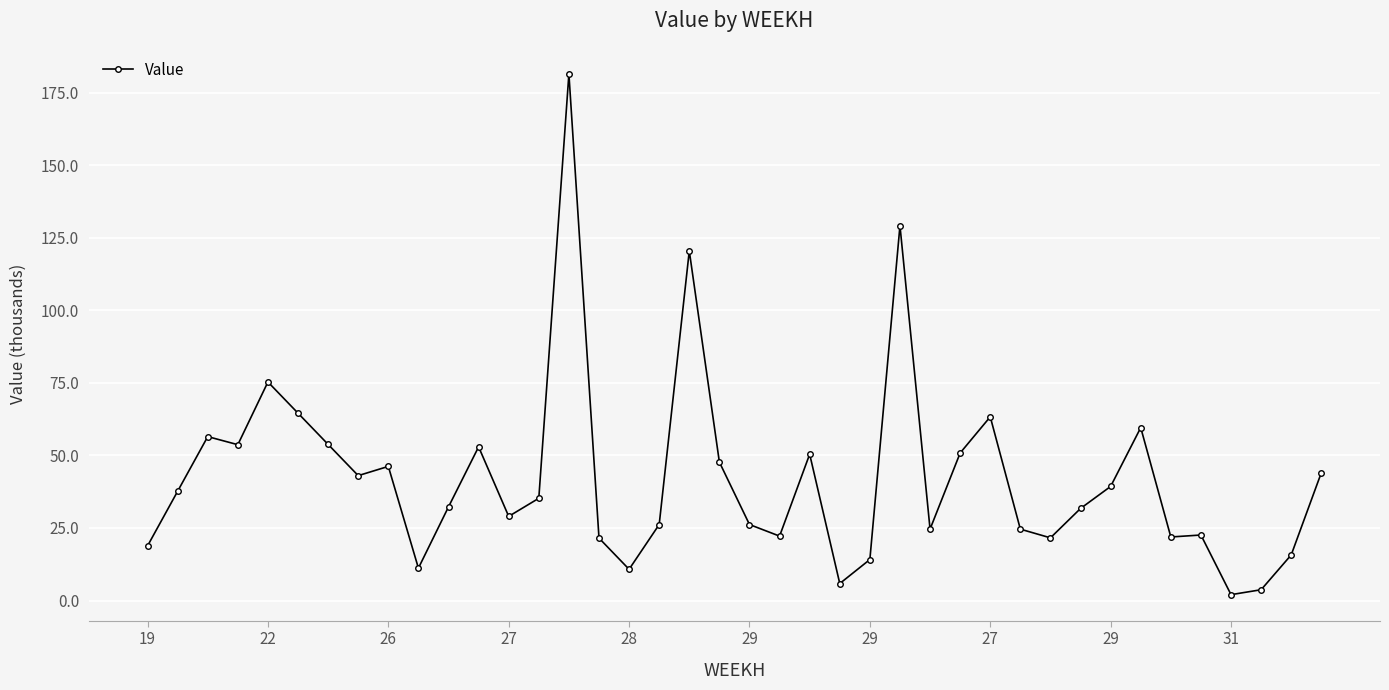

What is the sum of all values?

1692.0